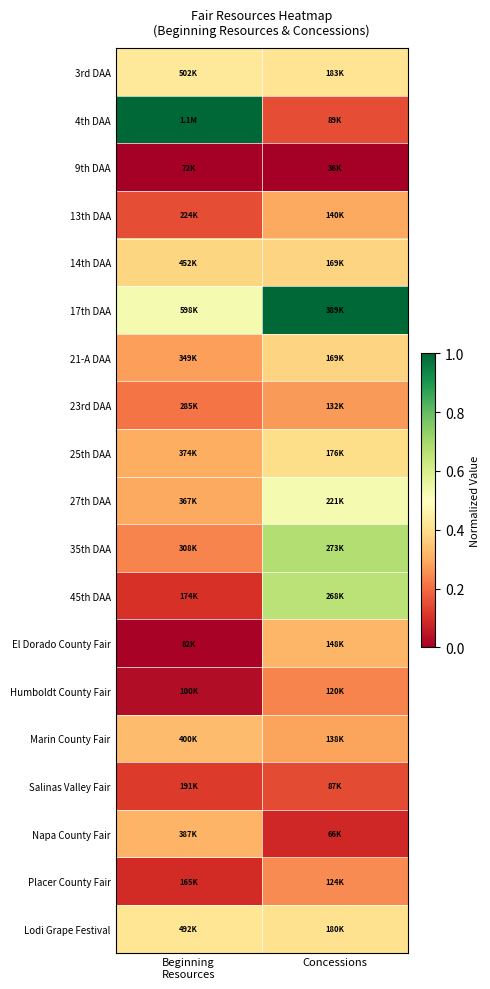

Reading left to right, extract all data points from this chart.

3rd DAA: Beginning
Resources=0.4	Concessions=0.4
4th DAA: Beginning
Resources=1.0	Concessions=0.2
9th DAA: Beginning
Resources=0.0	Concessions=0.0
13th DAA: Beginning
Resources=0.2	Concessions=0.3
14th DAA: Beginning
Resources=0.4	Concessions=0.4
17th DAA: Beginning
Resources=0.5	Concessions=1.0
21-A DAA: Beginning
Resources=0.3	Concessions=0.4
23rd DAA: Beginning
Resources=0.2	Concessions=0.3
25th DAA: Beginning
Resources=0.3	Concessions=0.4
27th DAA: Beginning
Resources=0.3	Concessions=0.5
35th DAA: Beginning
Resources=0.2	Concessions=0.7
45th DAA: Beginning
Resources=0.1	Concessions=0.7
El Dorado County Fair: Beginning
Resources=0.0	Concessions=0.3
Humboldt County Fair: Beginning
Resources=0.0	Concessions=0.2
Marin County Fair: Beginning
Resources=0.3	Concessions=0.3
Salinas Valley Fair: Beginning
Resources=0.1	Concessions=0.1
Napa County Fair: Beginning
Resources=0.3	Concessions=0.1
Placer County Fair: Beginning
Resources=0.1	Concessions=0.2
Lodi Grape Festival: Beginning
Resources=0.4	Concessions=0.4